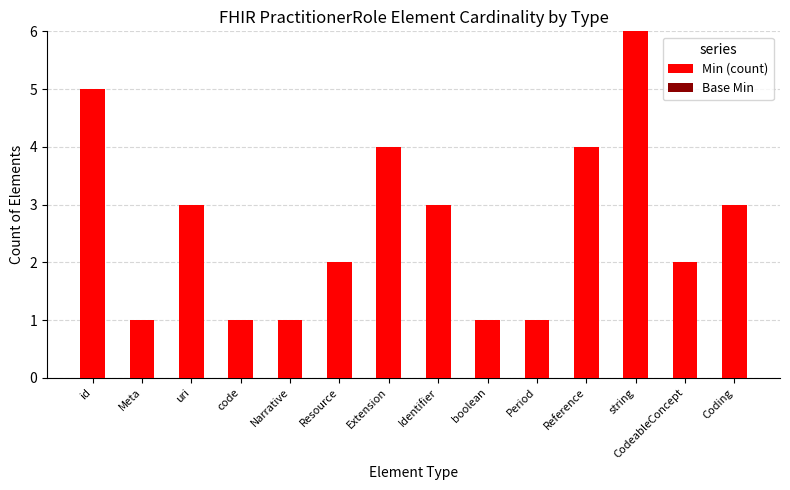

What is the approximate value at Reference?

4